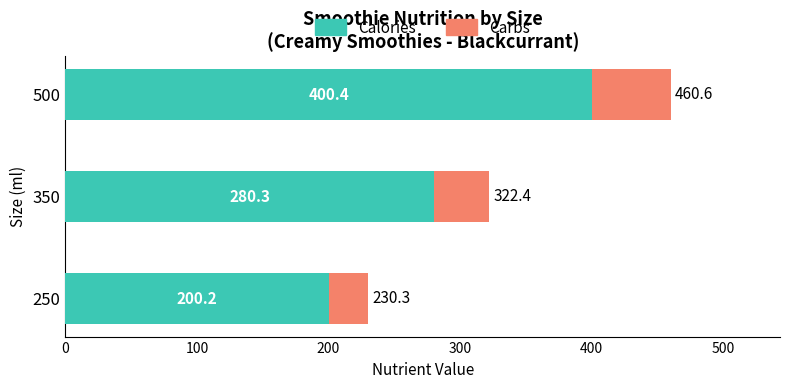

What is the total value across all series at 350?

322.4